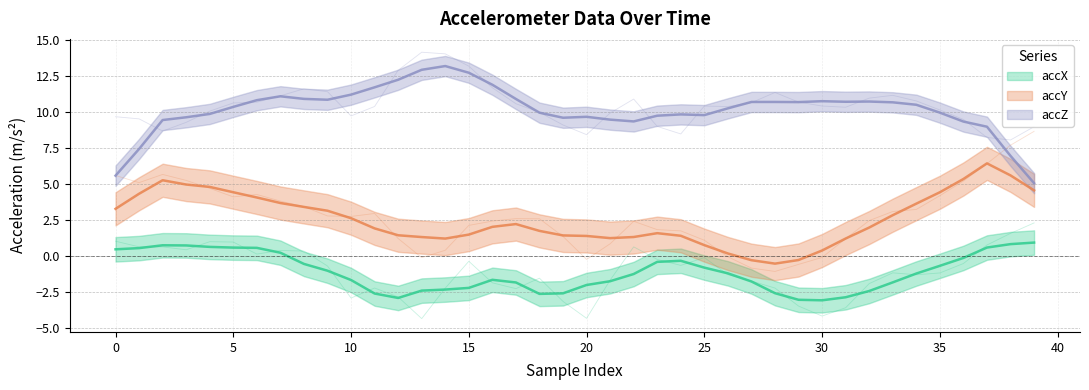

Between 40 and 25, which series saw the biggest shift?

accY